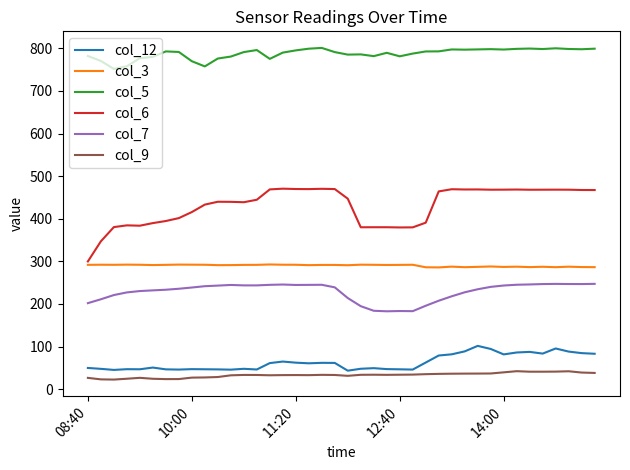

What is the maximum value shown in the chart?

801.0